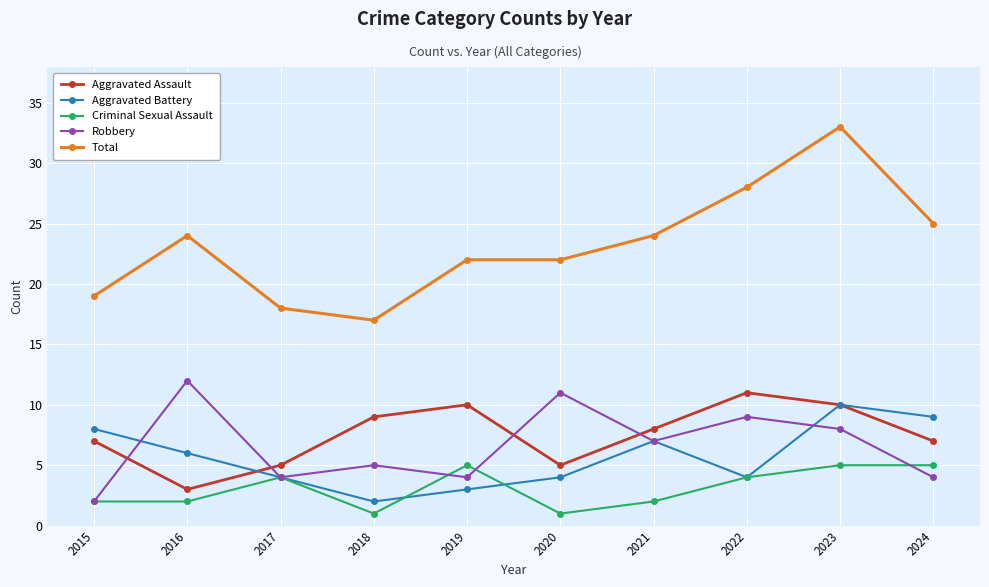

True or false: Criminal Sexual Assault and Total cross at least once.

False